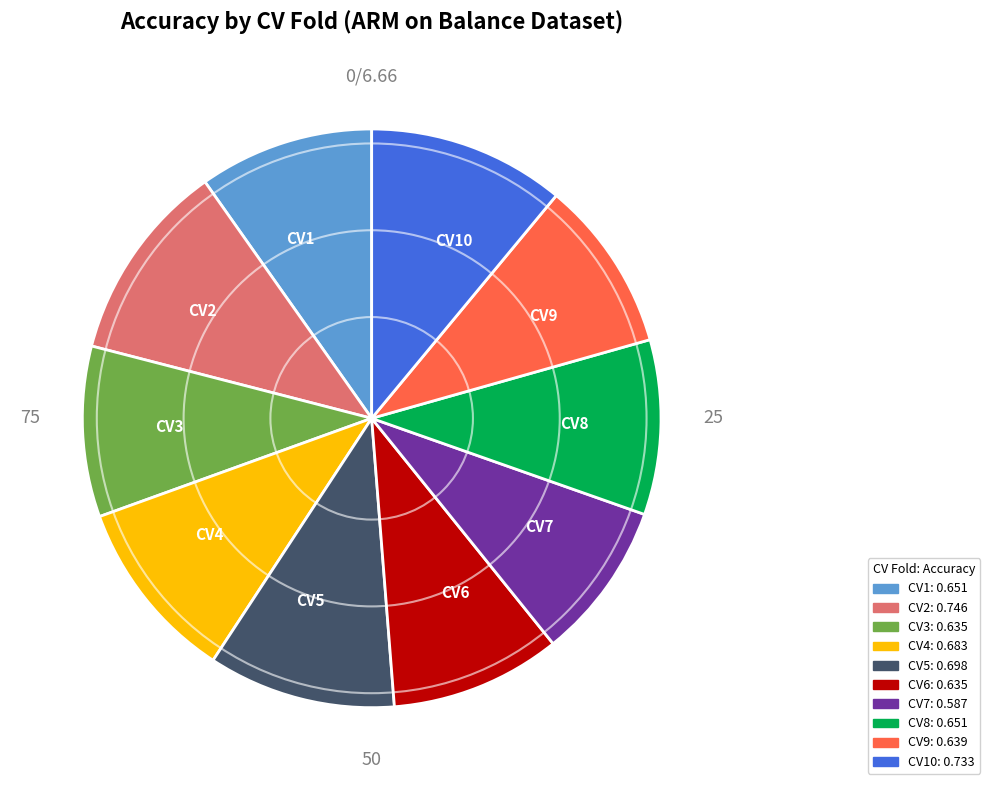

True or false: CV7 accounts for 18% of the total.

False